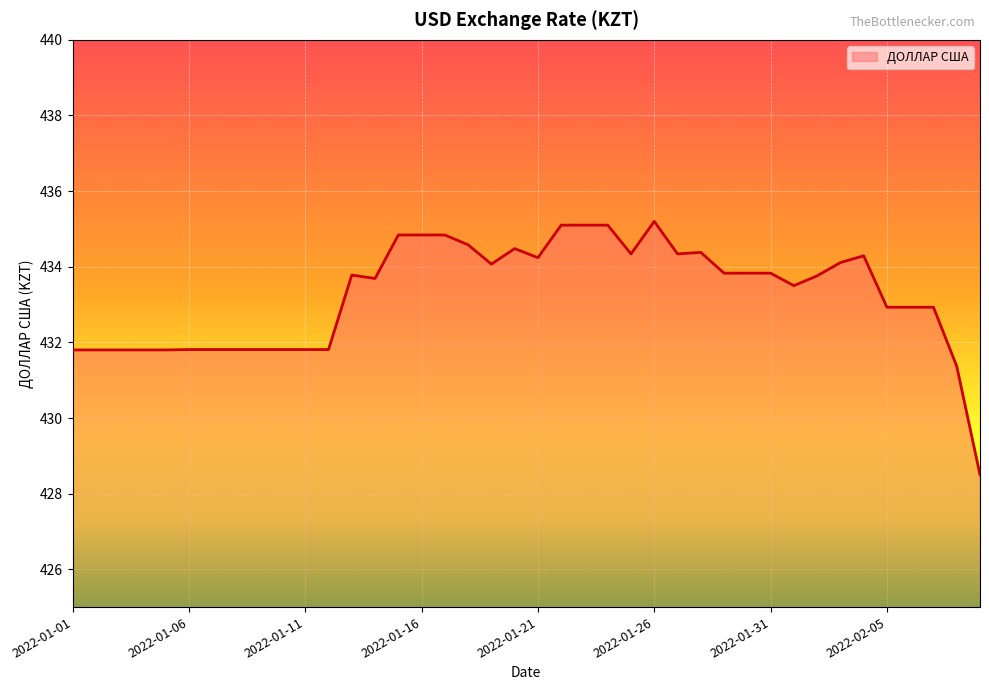

What is the sum of all values?

17330.4